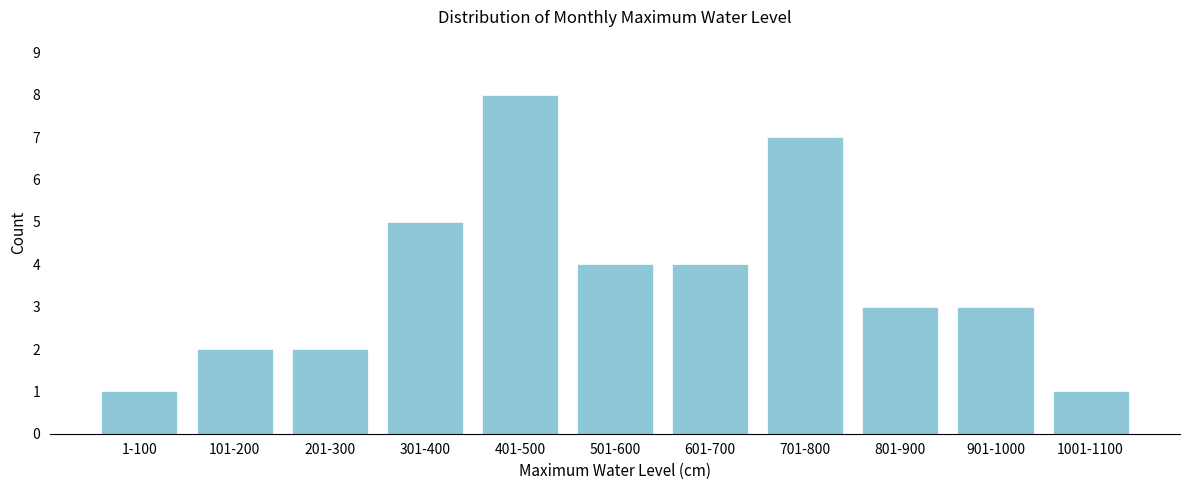

Reading left to right, transcribe all the data shown in this chart.

1	2	2	5	8	4	4	7	3	3	1